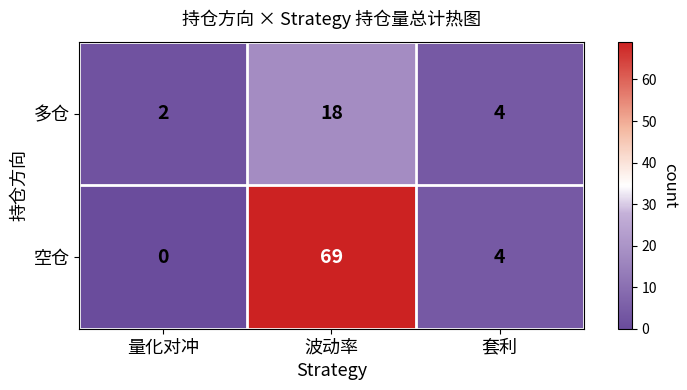

Rank the series by their maximum value, from lowest to highest.

多仓, 空仓